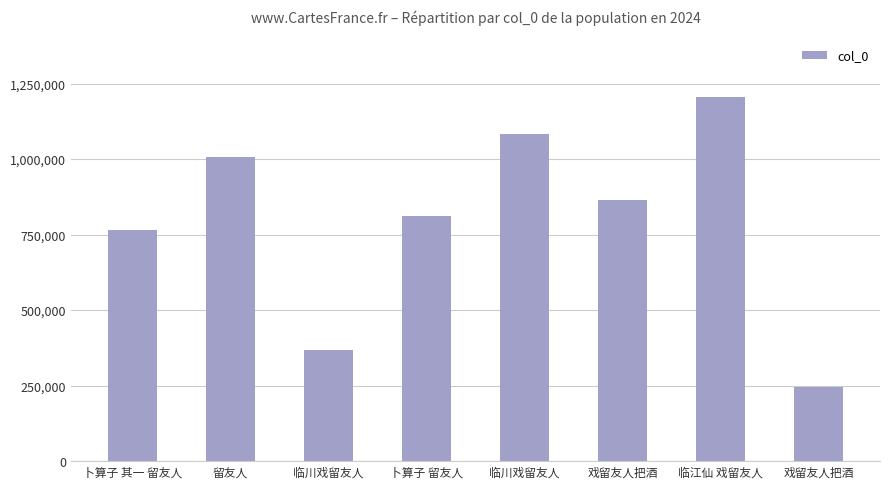

True or false: the data shows 1204472 at 临江仙 戏留友人.

True